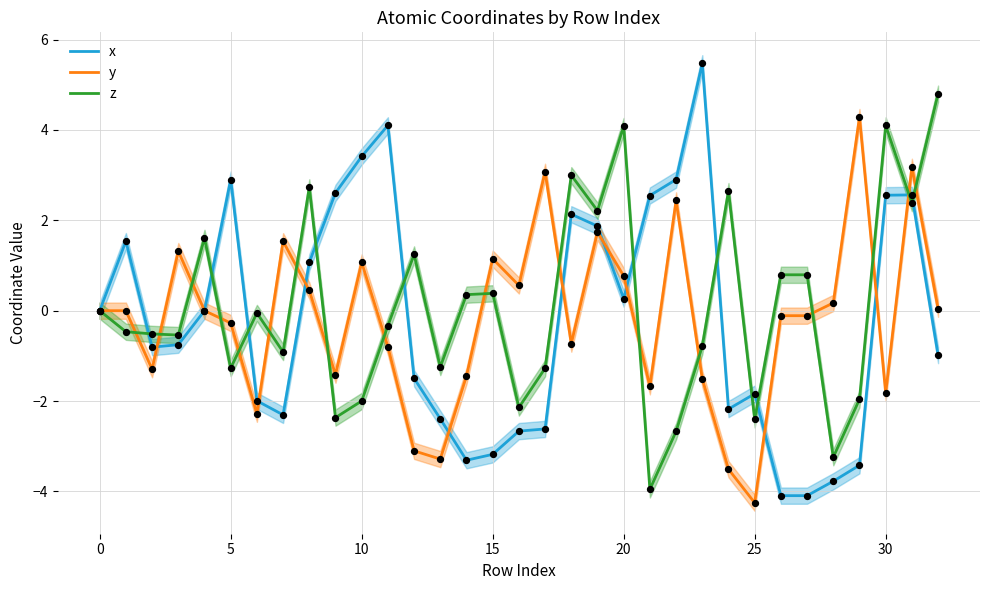

Which series has the largest total across all categories?

z